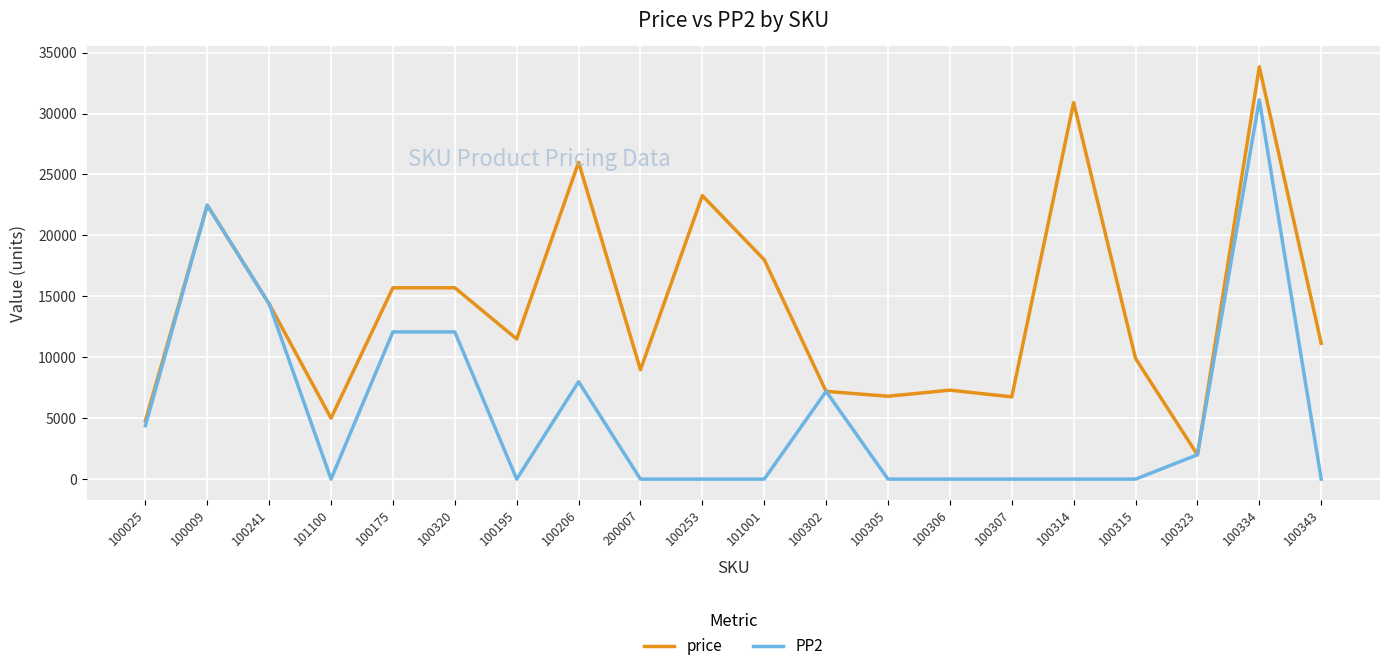

What is the average value of the price series?

14079